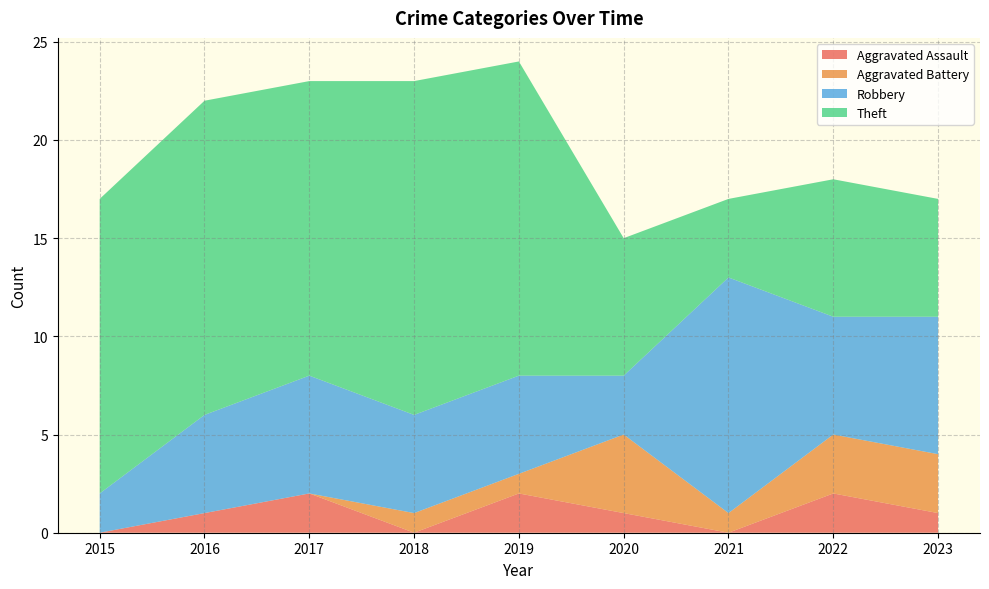

Reading left to right, extract all data points from this chart.

Aggravated Assault: 0	1	2	0	2	1	0	2	1
Aggravated Battery: 0	0	0	1	1	4	1	3	3
Robbery: 2	5	6	5	5	3	12	6	7
Theft: 15	16	15	17	16	7	4	7	6